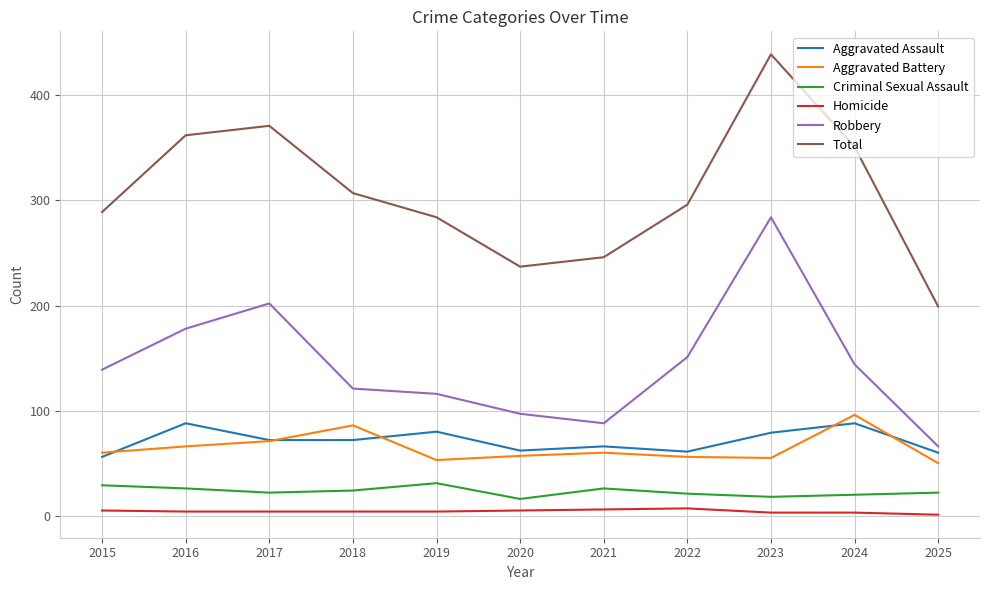

What is the average value of the Aggravated Assault series?

71